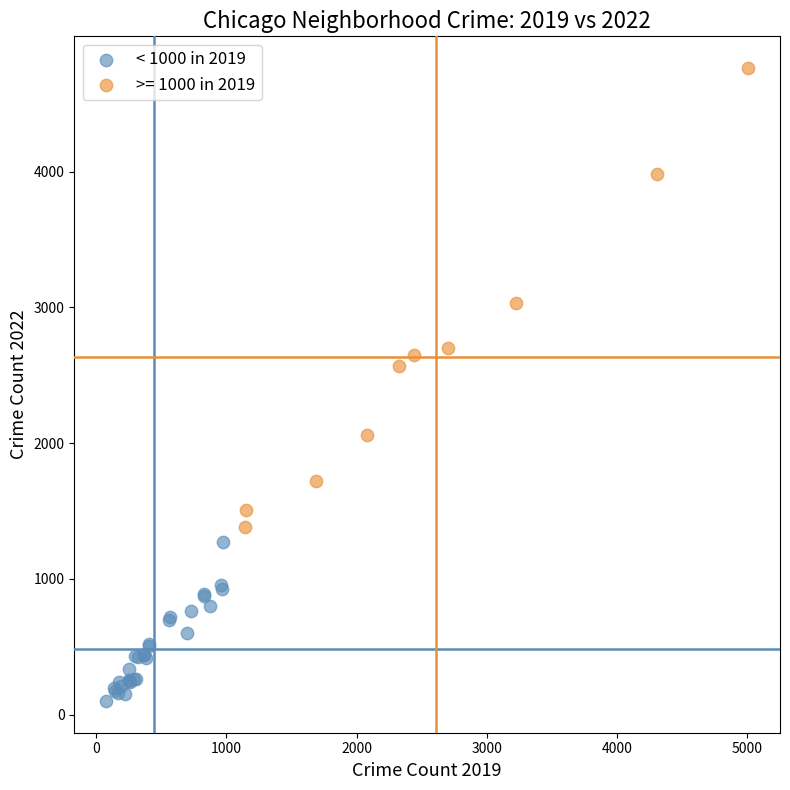

Which series has the widest spread of Y values?

>= 1000 in 2019